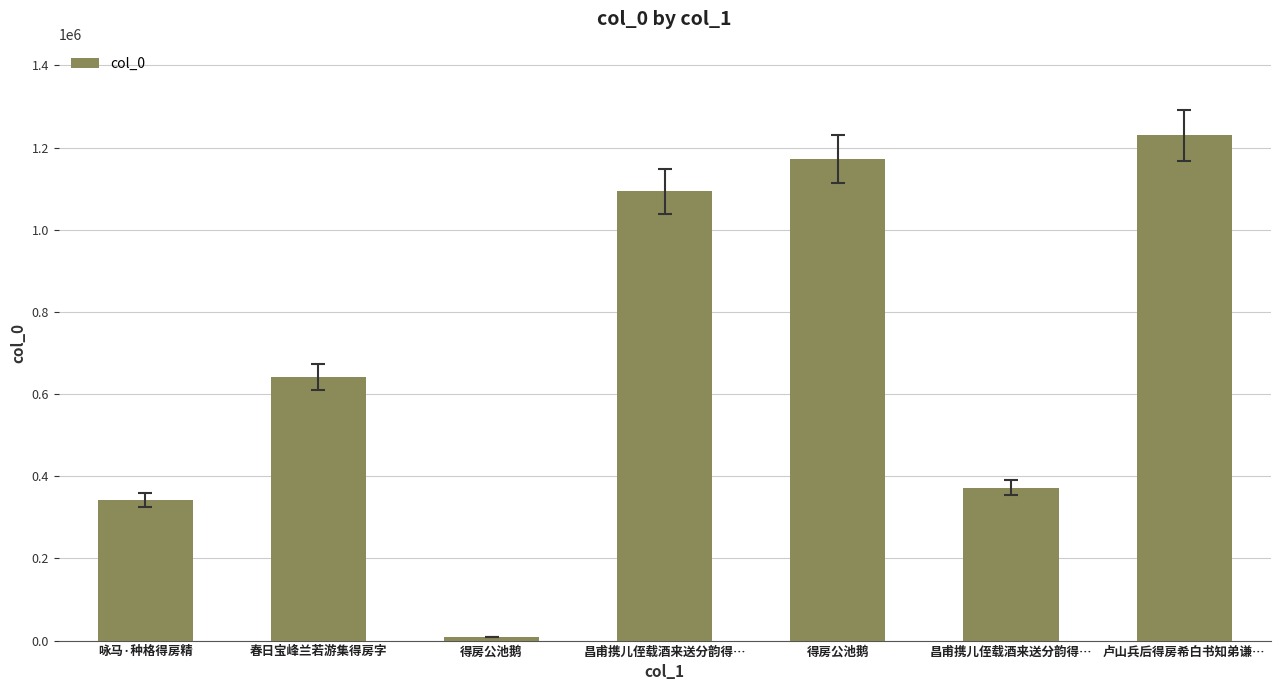

List the labels in order of value, smallest first.

得房公池鹅, 咏马·种格得房精, 昌甫携儿侄载酒来送分韵得…, 春日宝峰兰若游集得房字, 昌甫携儿侄载酒来送分韵得…, 得房公池鹅, 卢山兵后得房希白书知弟谦…